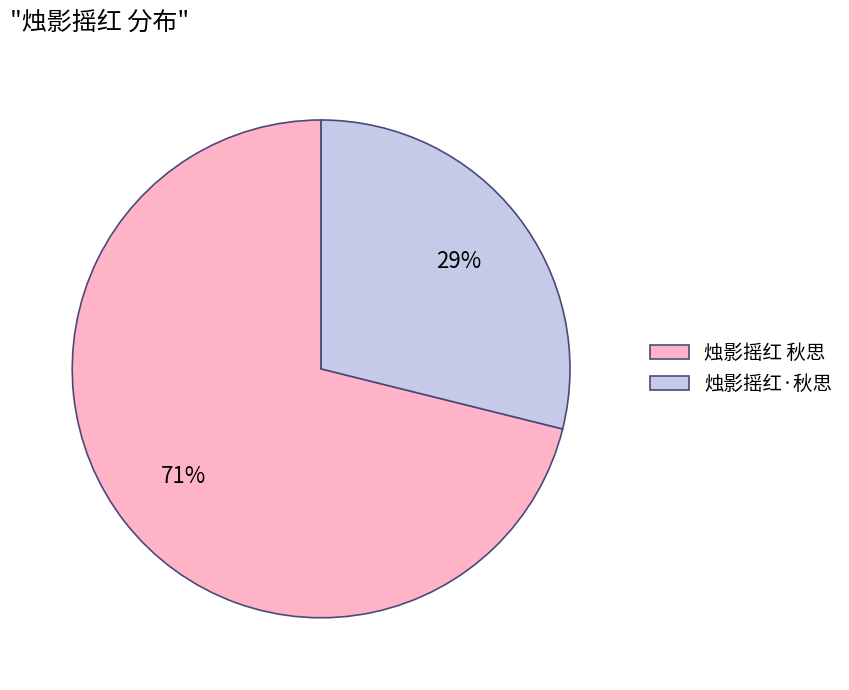

Count the number of slices in the pie.

2